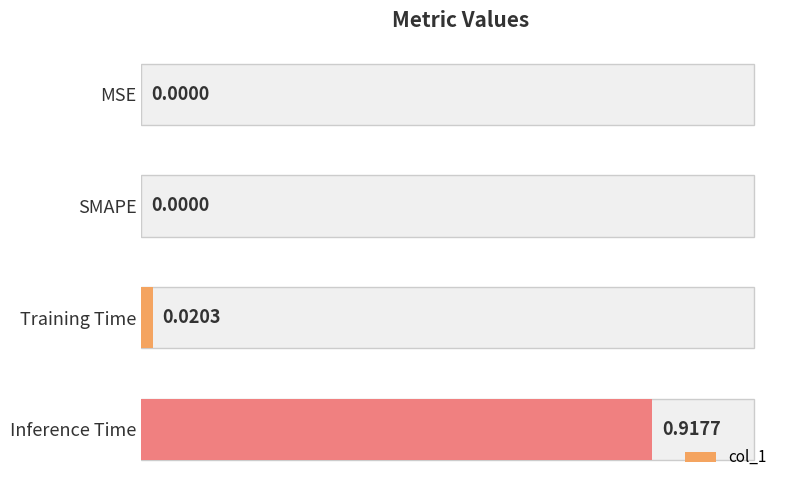

Which category has the highest value across all series?

Inference Time